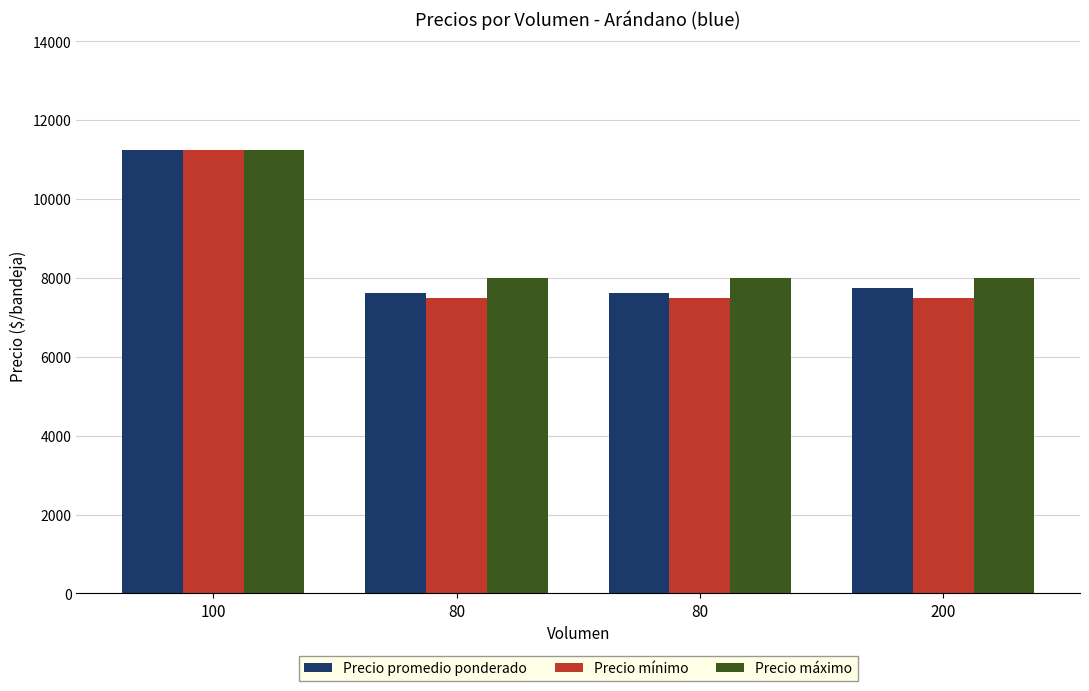

List the series in order of their peak value, highest first.

Precio promedio ponderado, Precio mínimo, Precio máximo